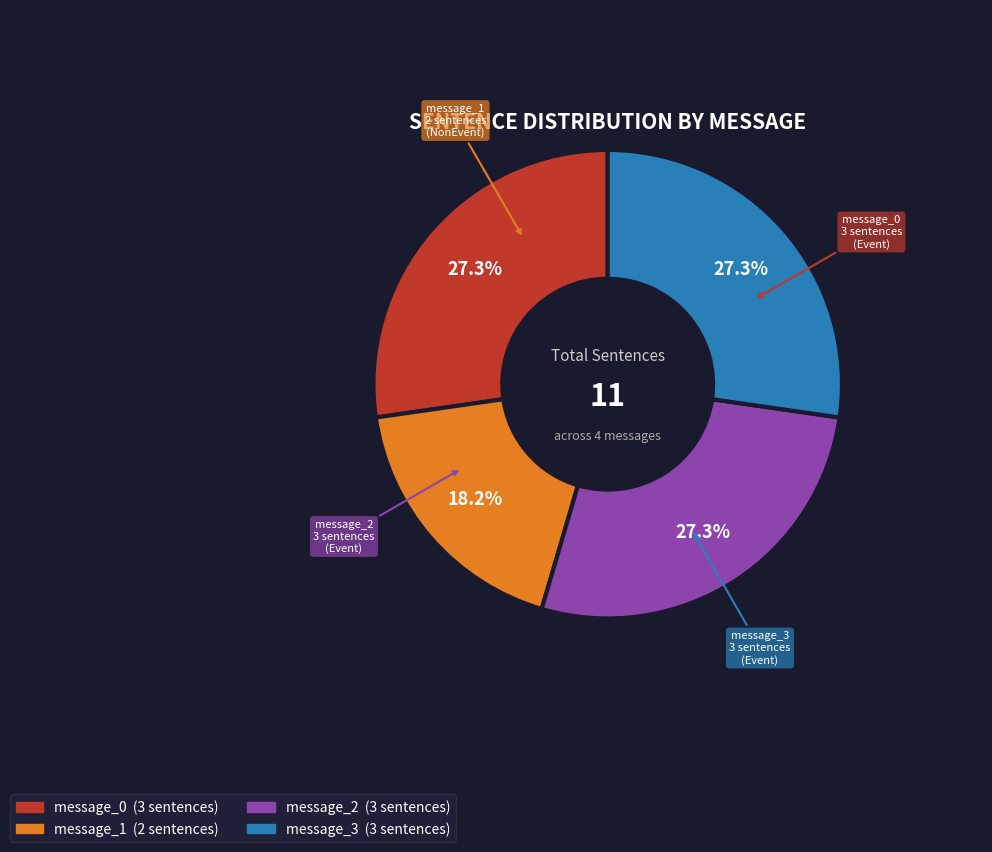

Is it true that message_0 is 27% of the pie?

True